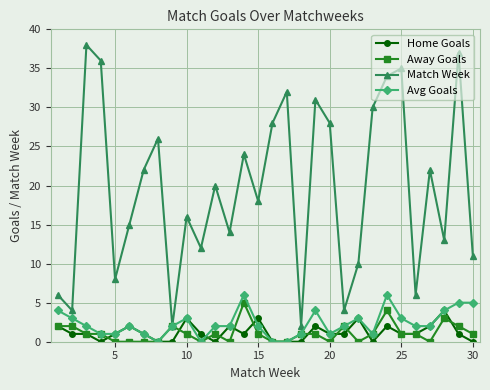

Reading left to right, what are all the values shown in this chart?

Home Goals: 2	1	1	0	1	2	1	0	0	3	1	0	2	1	3	0	0	0	2	1	1	3	0	2	1	1	2	4	1	0
Away Goals: 2	2	1	1	0	0	0	0	2	1	0	1	0	5	1	0	0	1	1	0	2	0	1	4	1	1	0	3	2	1
Match Week: 6	4	38	36	8	15	22	26	2	16	12	20	14	24	18	28	32	2	31	28	4	10	30	34	35	6	22	13	37	11
Avg Goals: 4	3	2	1	1	2	1	0	2	3	0	2	2	6	2	0	0	1	4	1	2	3	1	6	3	2	2	4	5	5